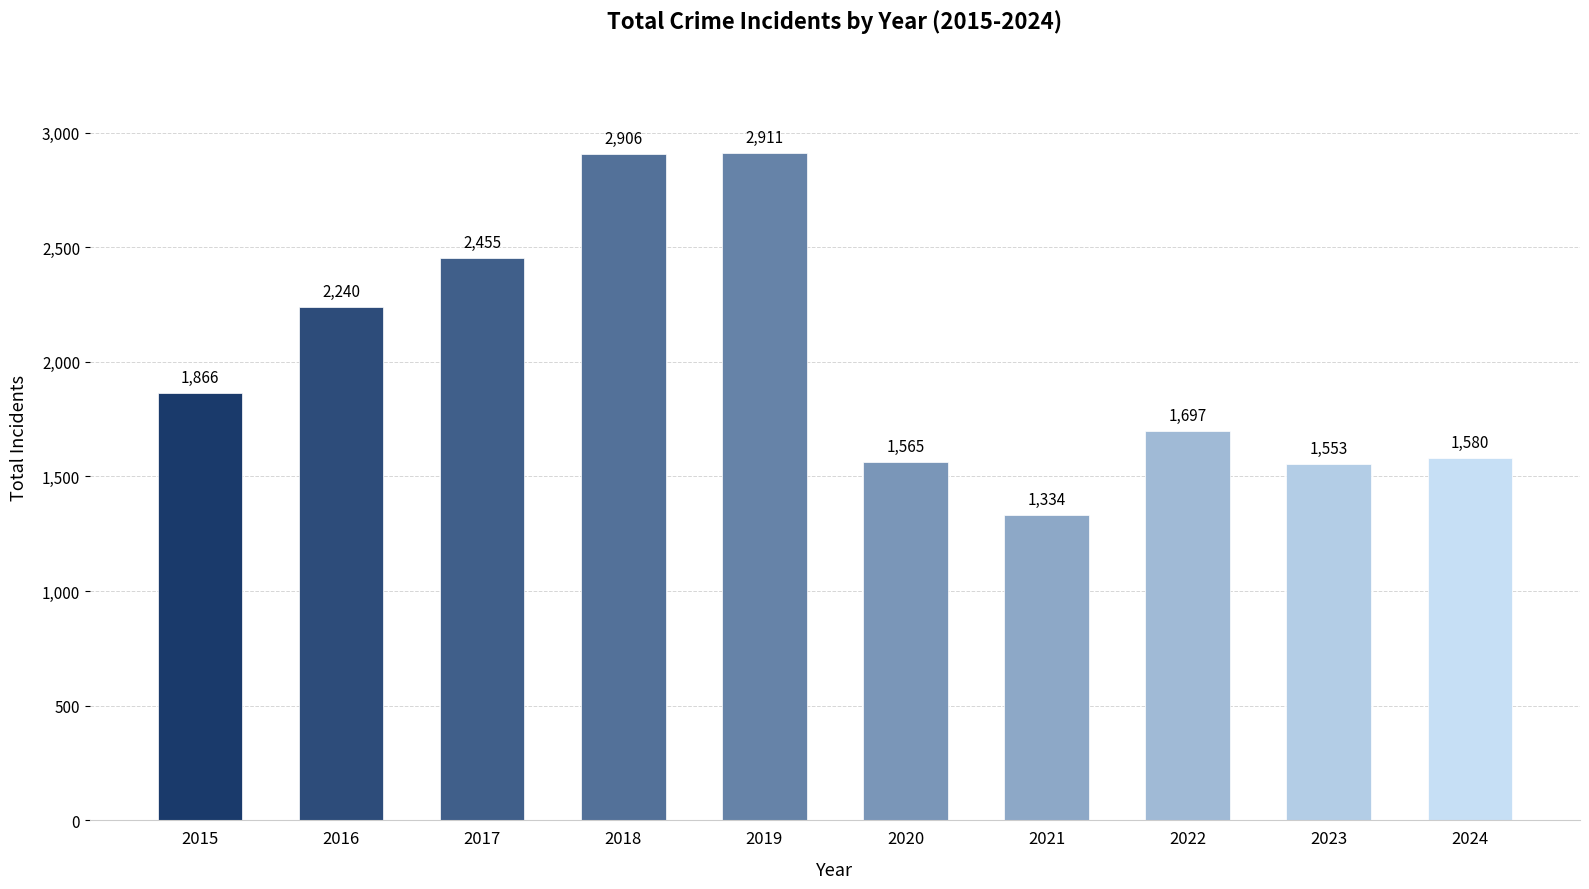

Are the bars grouped side by side (vs. stacked)?

No